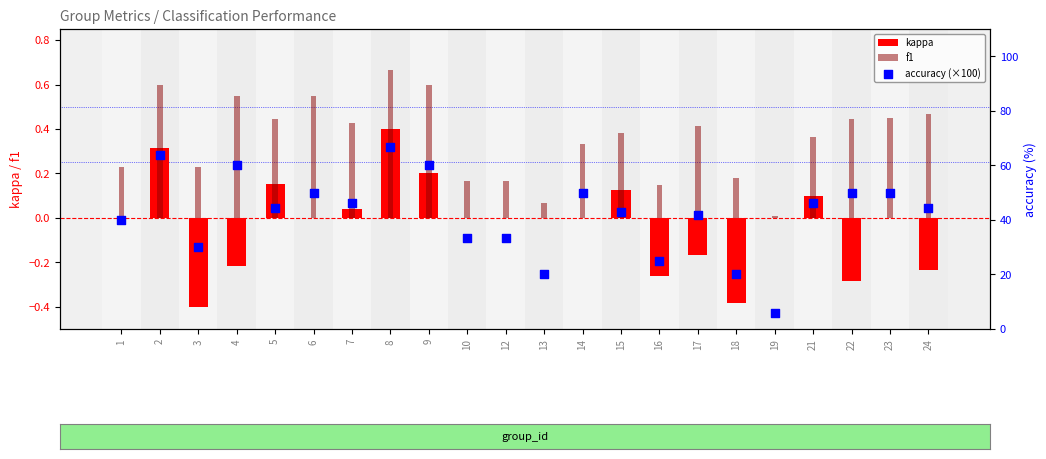

Which series has the widest spread of Y values?

accuracy (×100)